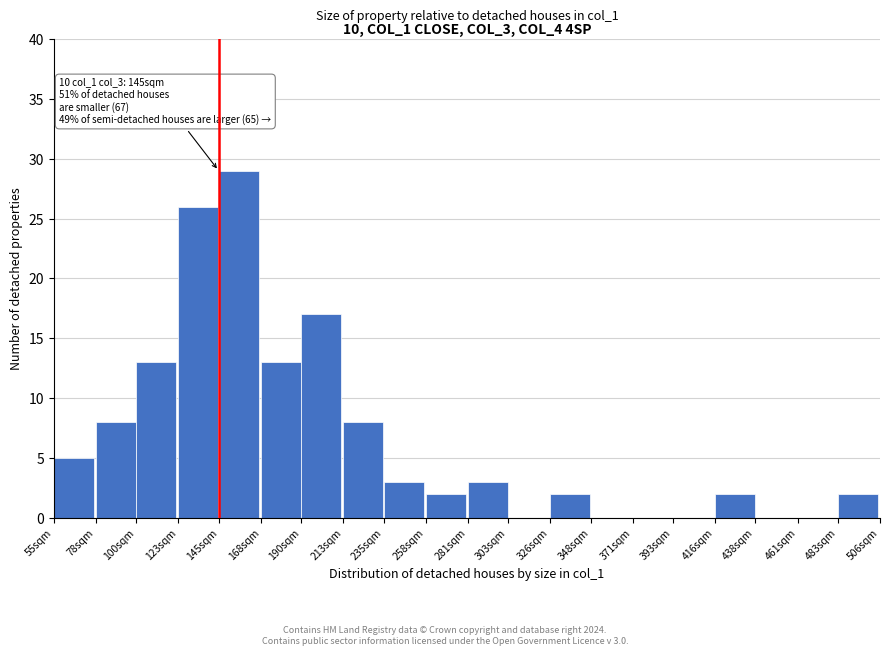

Reading left to right, extract all data points from this chart.

55sqm=5	78sqm=8	100sqm=13	123sqm=26	145sqm=29	168sqm=13	190sqm=17	213sqm=8	235sqm=3	258sqm=2	281sqm=3	303sqm=0	326sqm=2	348sqm=0	371sqm=0	393sqm=0	416sqm=2	438sqm=0	461sqm=0	483sqm=2